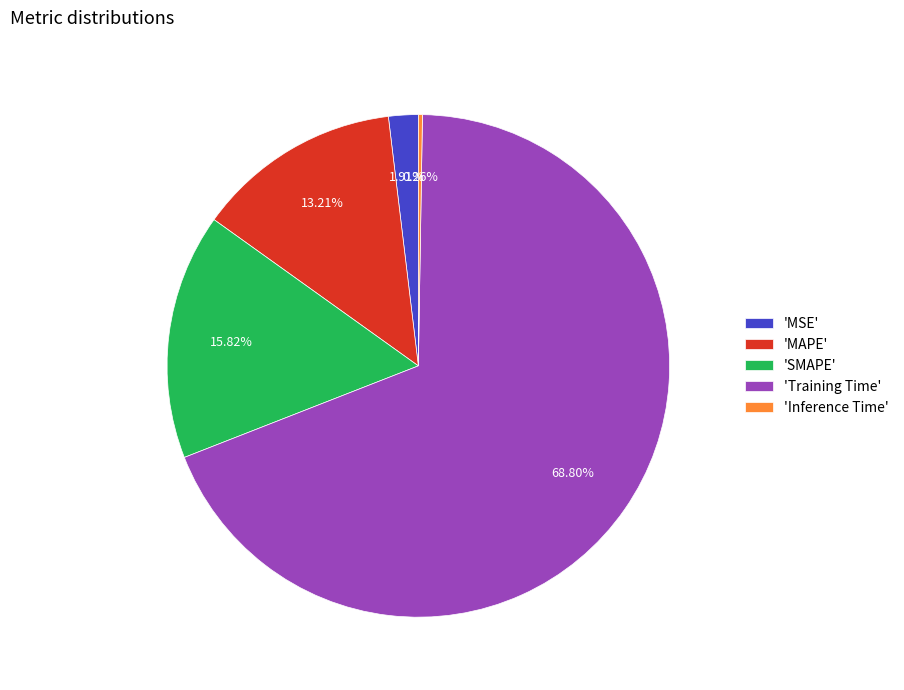

Is the sum of 'SMAPE' and 'Training Time' greater than half?

Yes